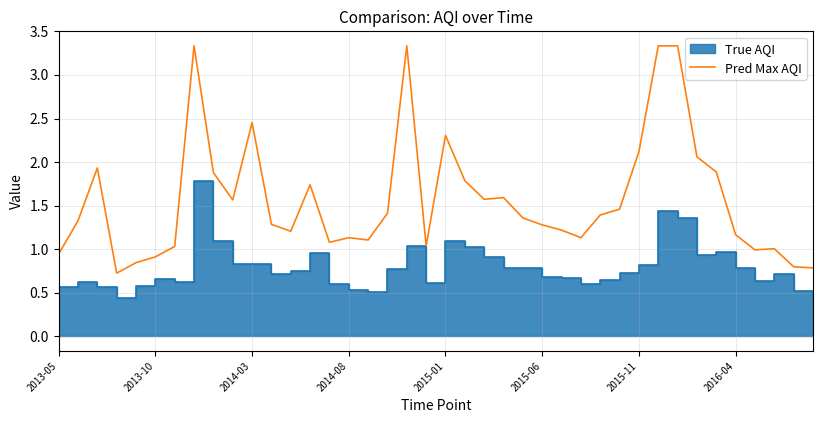

What is the highest value of the Pred Max AQI series?

3.3